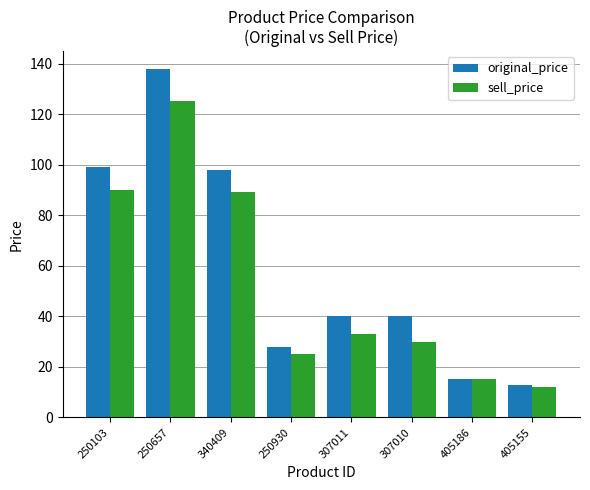

How many categories are shown in the chart?

8